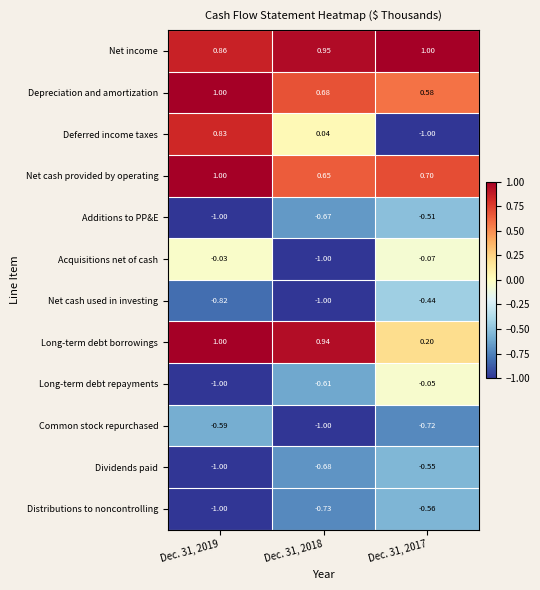

Between Dec. 31, 2018 and Dec. 31, 2017, which series saw the biggest shift?

Deferred income taxes